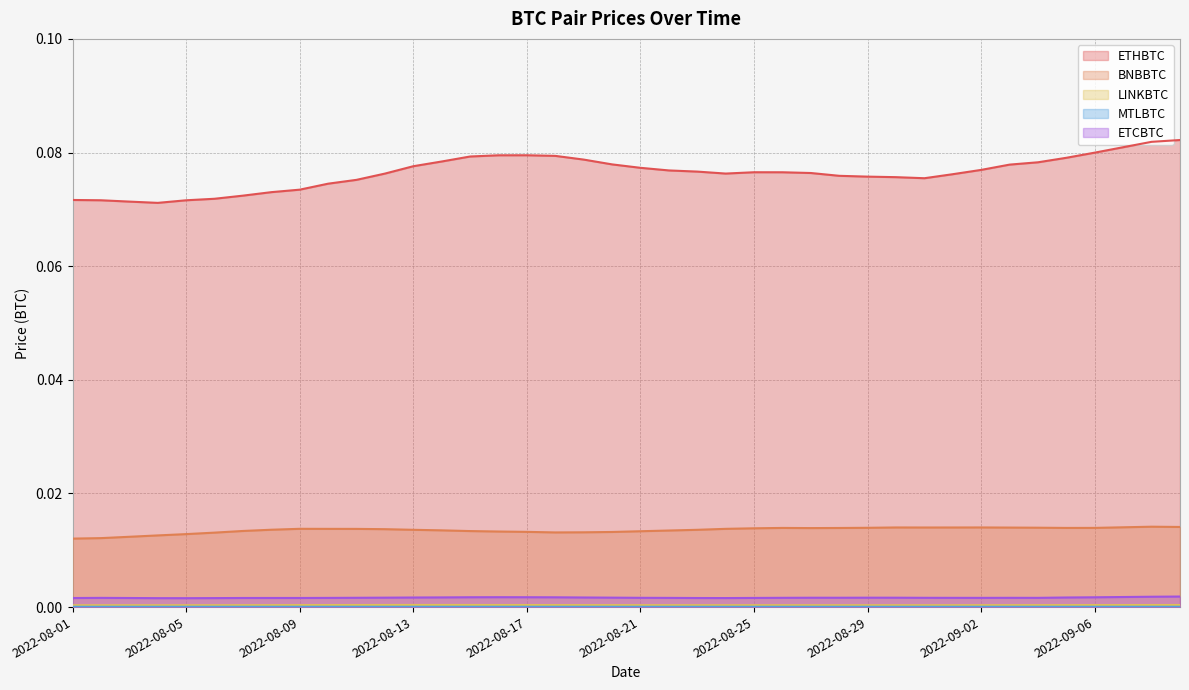

What is the label of the 13th point from the right?

2022-08-28